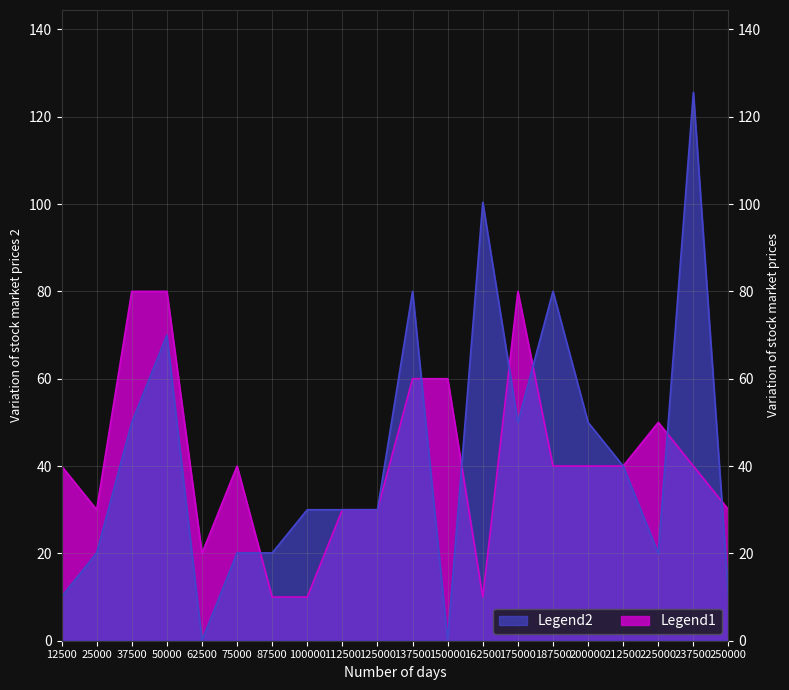

Rank the series by their maximum value, from lowest to highest.

Legend1, Legend2